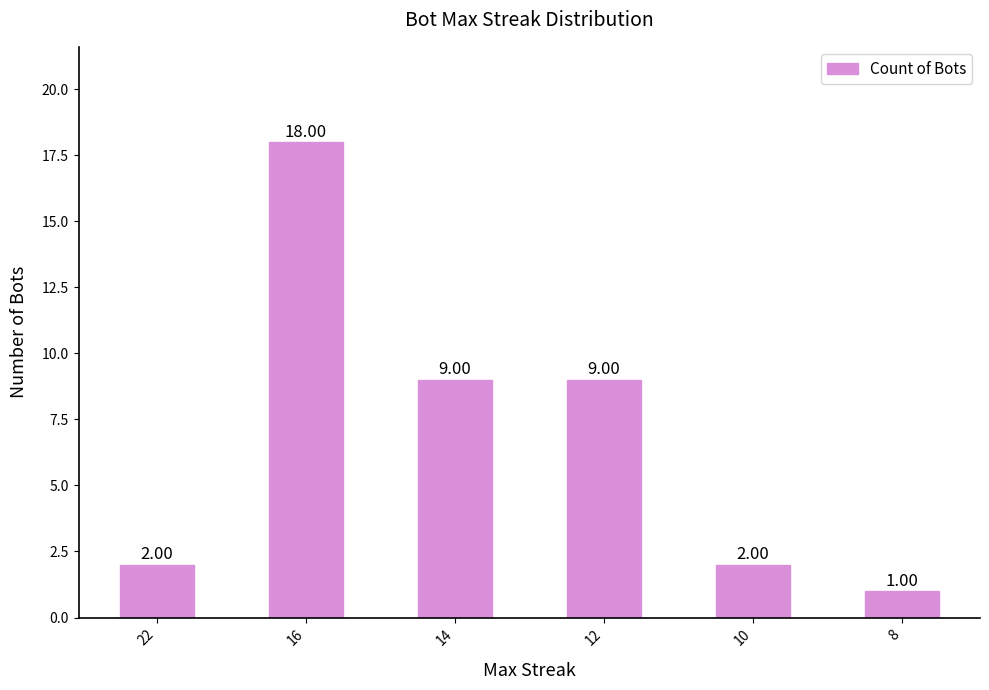

What is the sum of all values?

41